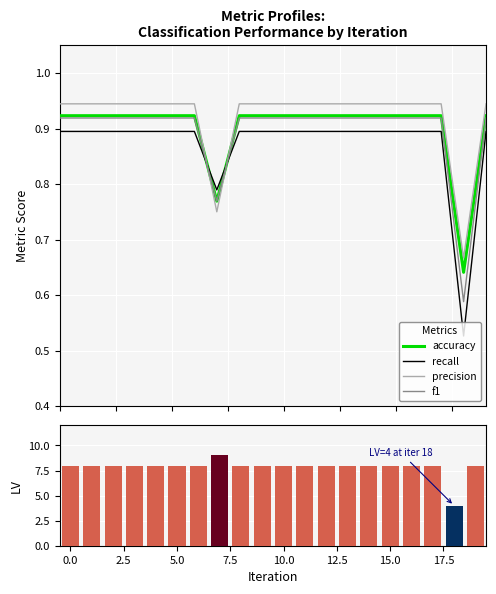

Reading left to right, list all the values displayed in this chart.

accuracy: 0.9	0.9	0.9	0.9	0.9	0.9	0.9	0.8	0.9	0.9	0.9	0.9	0.9	0.9	0.9	0.9	0.9	0.9	0.6	0.9
recall: 0.9	0.9	0.9	0.9	0.9	0.9	0.9	0.8	0.9	0.9	0.9	0.9	0.9	0.9	0.9	0.9	0.9	0.9	0.5	0.9
precision: 0.9	0.9	0.9	0.9	0.9	0.9	0.9	0.8	0.9	0.9	0.9	0.9	0.9	0.9	0.9	0.9	0.9	0.9	0.7	0.9
f1: 0.9	0.9	0.9	0.9	0.9	0.9	0.9	0.8	0.9	0.9	0.9	0.9	0.9	0.9	0.9	0.9	0.9	0.9	0.6	0.9
LV: 8.0	8.0	8.0	8.0	8.0	8.0	8.0	9.0	8.0	8.0	8.0	8.0	8.0	8.0	8.0	8.0	8.0	8.0	4.0	8.0